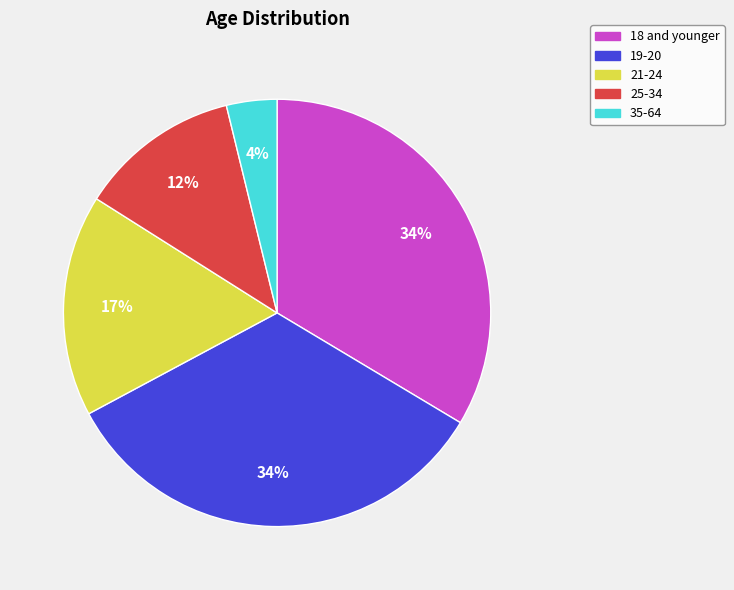

Does 21-24 represent more than half of the total?

No